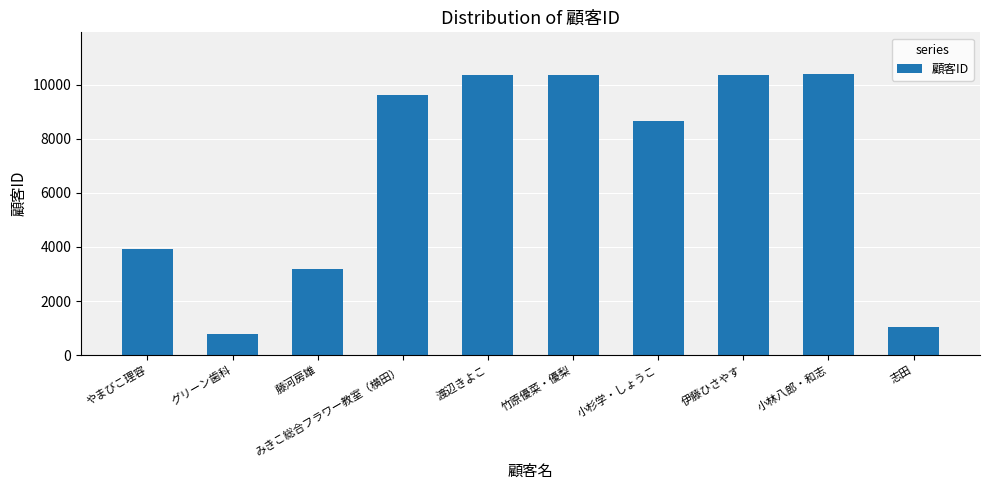

The value at 小杉学・しょうこ is 2713. True or false?

False